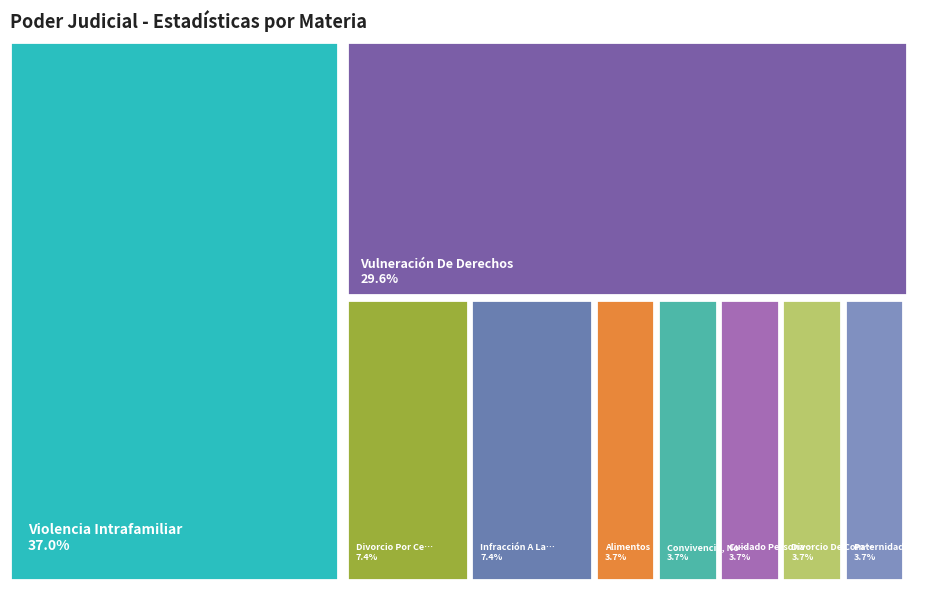

To the nearest percent, what portion does Violencia Intrafamiliar represent?

37%